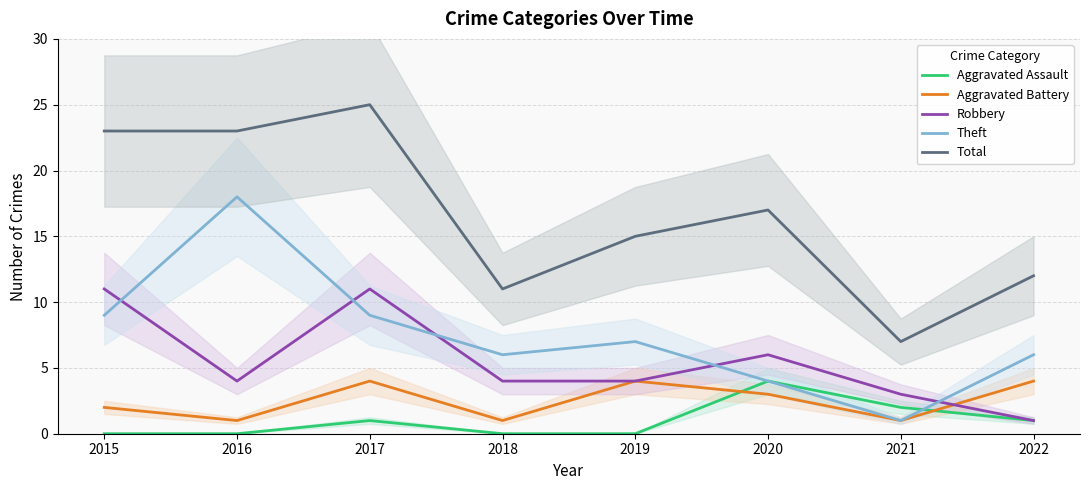

How many lines are shown in the chart?

5